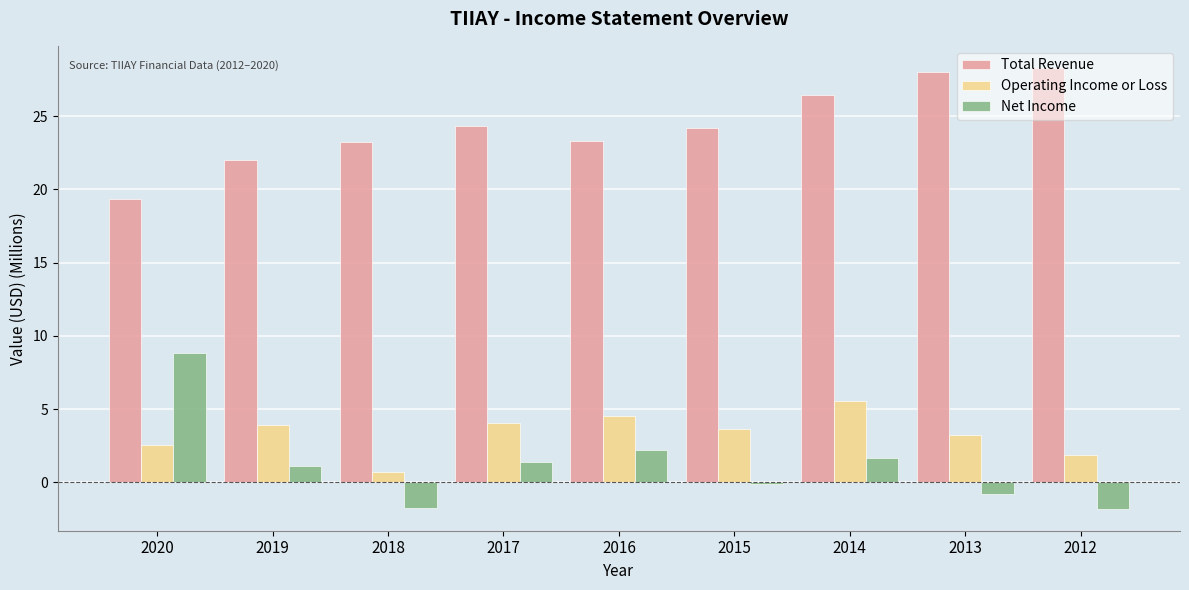

Is it true that Total Revenue equals 13.5 at 2019?

False